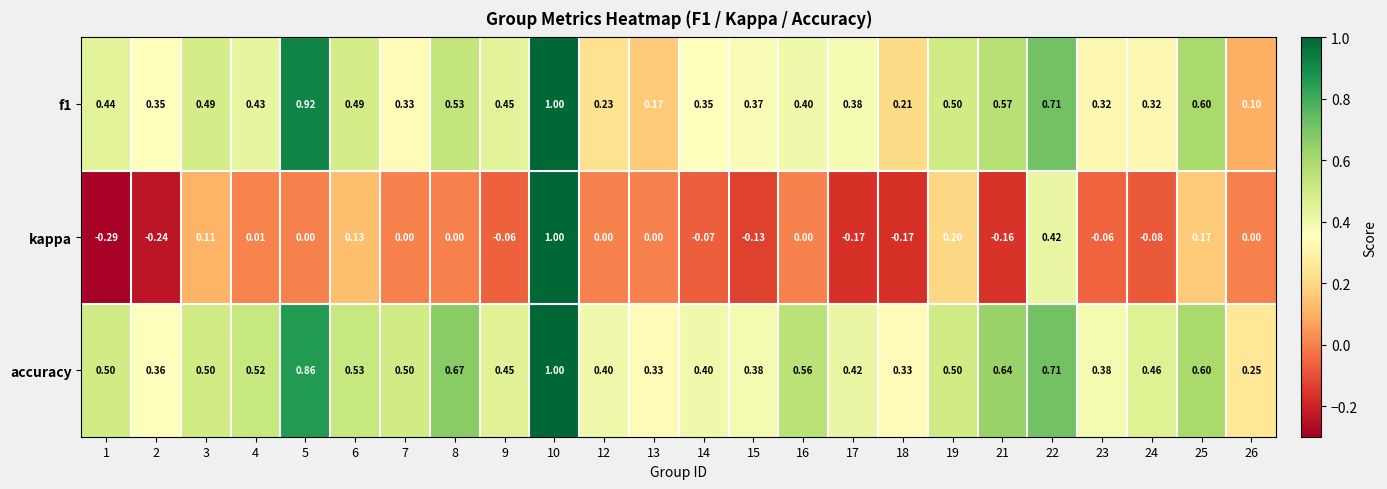

How many categories are shown in the chart?

24